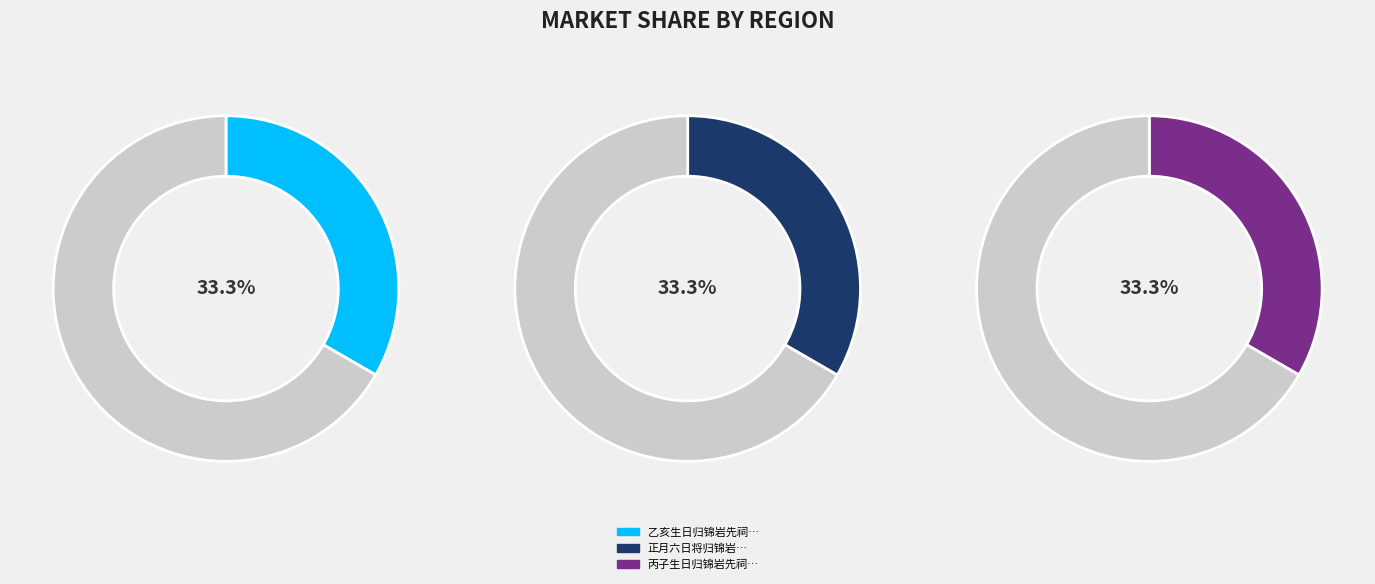

Which category has the biggest portion of the pie?

正月六日将归锦岩泊舟潘子登寓楼下新月甚佳因留宿三日两登斯楼亦一快也